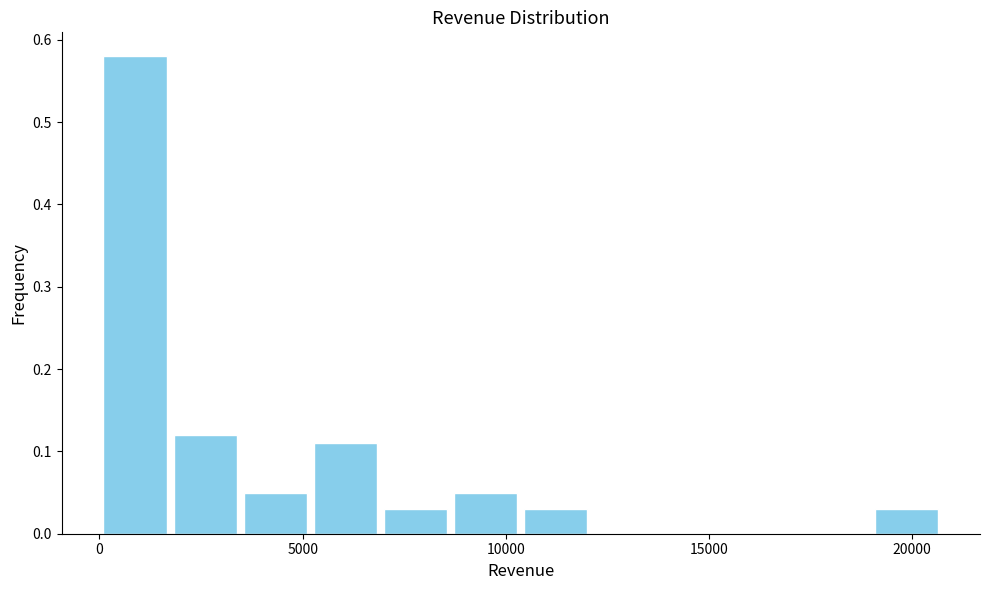

Around what value on the x-axis is the tallest bar? Give the approximate position of its centre, as read against the axis.

1000